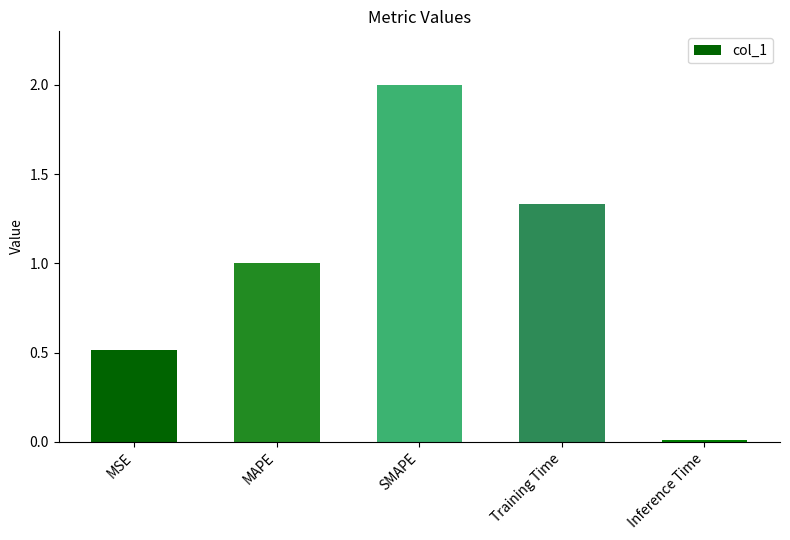

Rank the categories by value from lowest to highest.

Inference Time, MSE, MAPE, Training Time, SMAPE